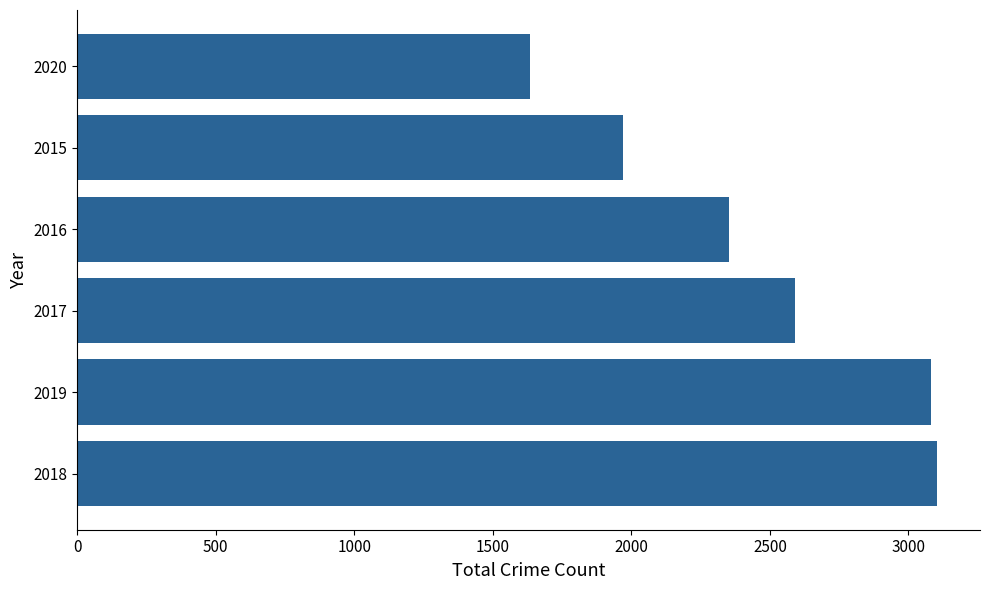

Is it true that the value at 2015 is 1968?

True